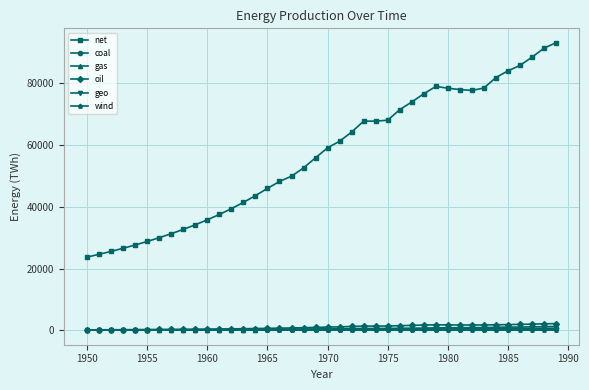

True or false: coal and net cross at least once.

False